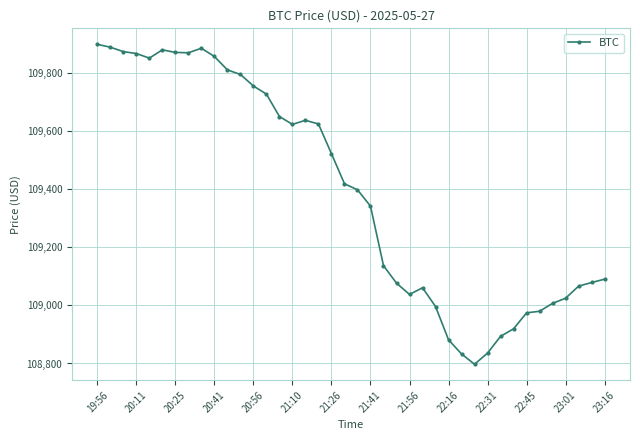

What is the greatest value displayed?

109898.4